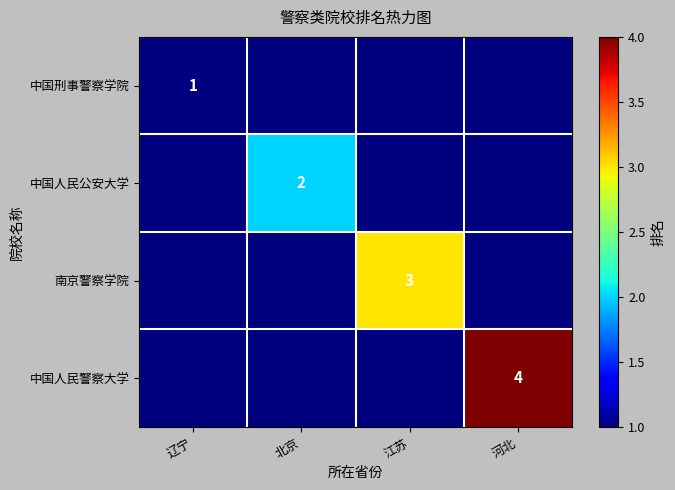

The value of 中国人民公安大学 at 北京 is 1. True or false?

False